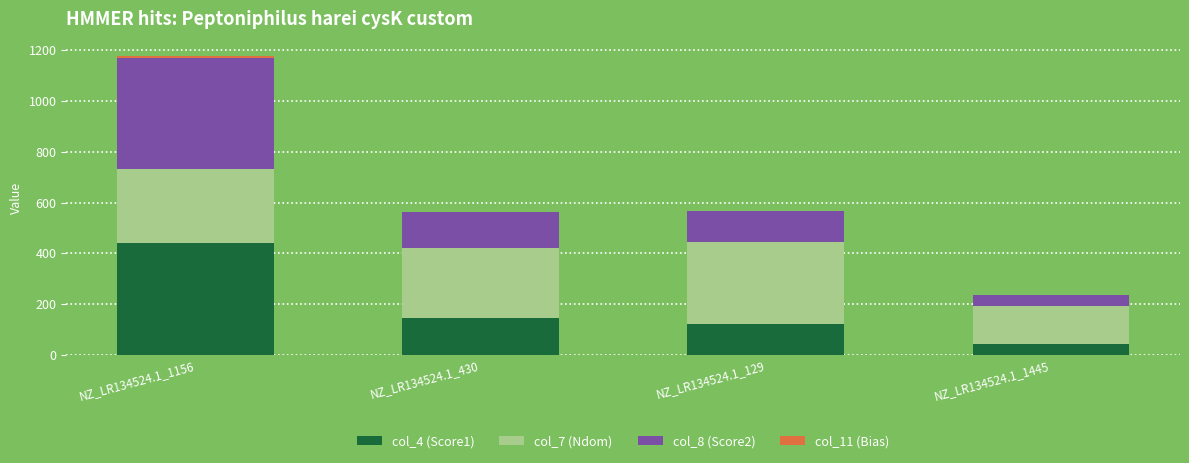

True or false: col_4 (Score1) has a value of 43.7 at NZ_LR134524.1_1445.

True